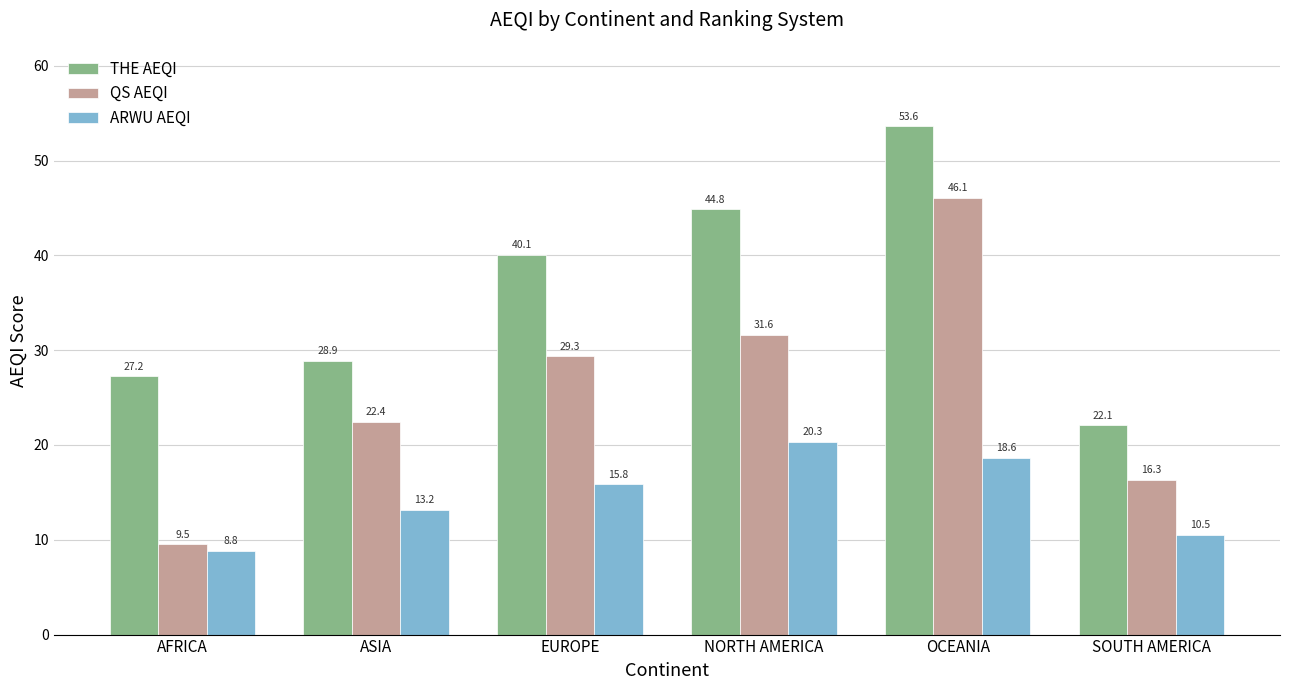

Reading left to right, list all the values displayed in this chart.

THE AEQI: 27.2	28.9	40.1	44.8	53.6	22.1
QS AEQI: 9.5	22.4	29.3	31.6	46.1	16.3
ARWU AEQI: 8.8	13.2	15.8	20.3	18.6	10.5